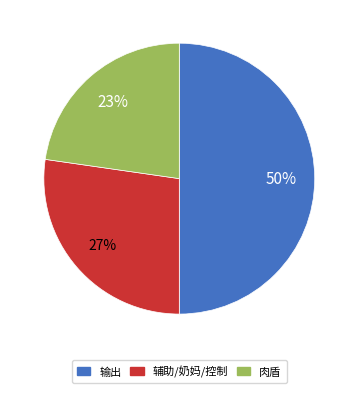

To the nearest percent, what is the difference between the largest and smallest slice percentages?

27%